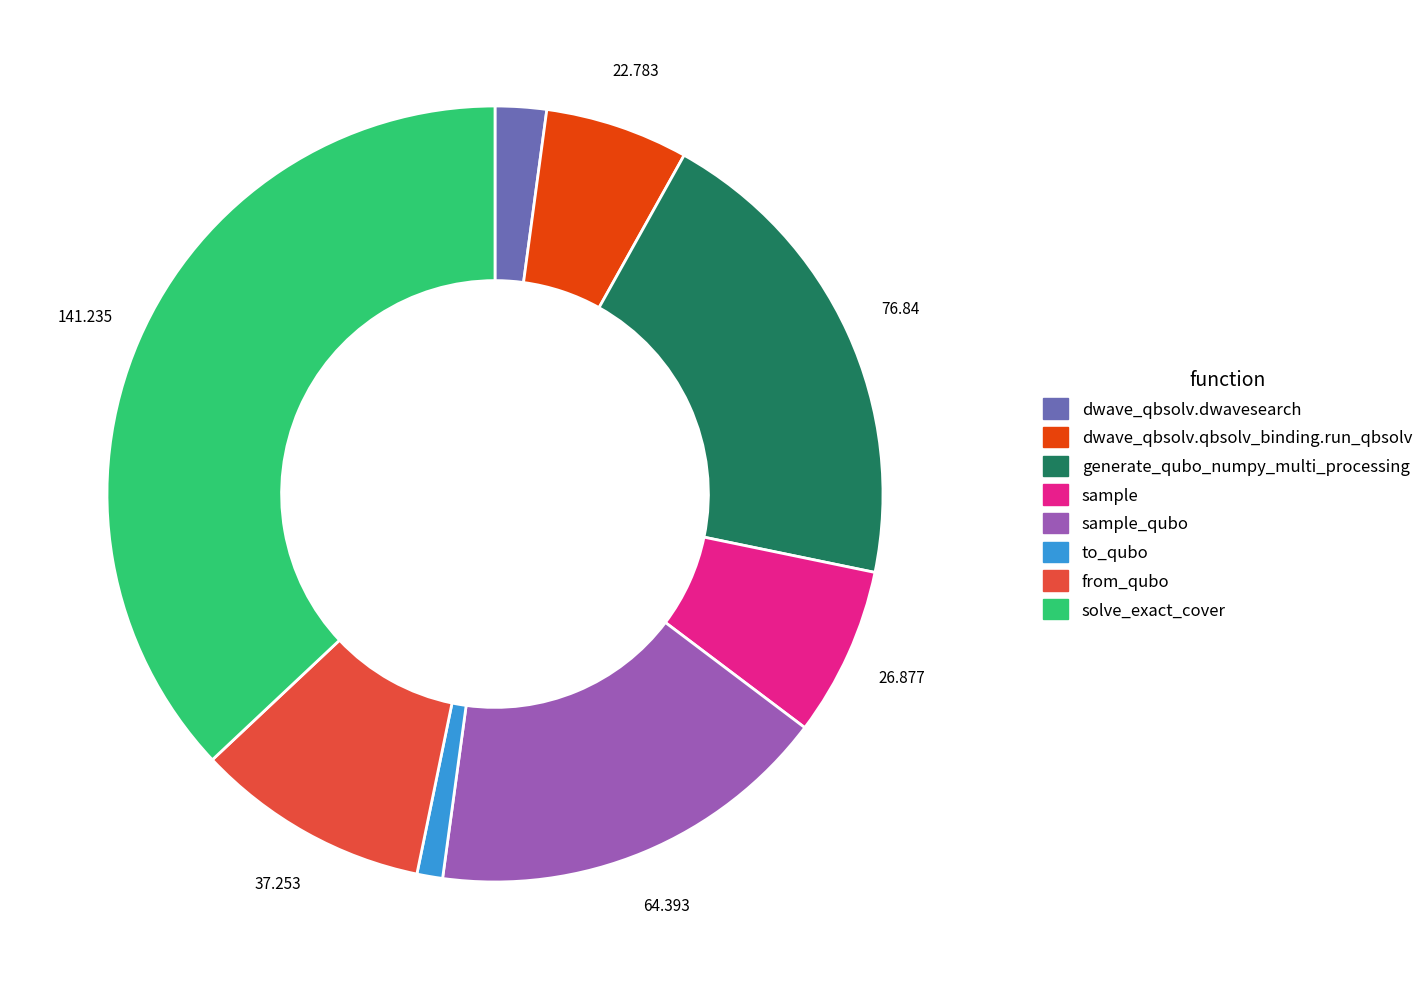

Does any single category account for the majority?

No